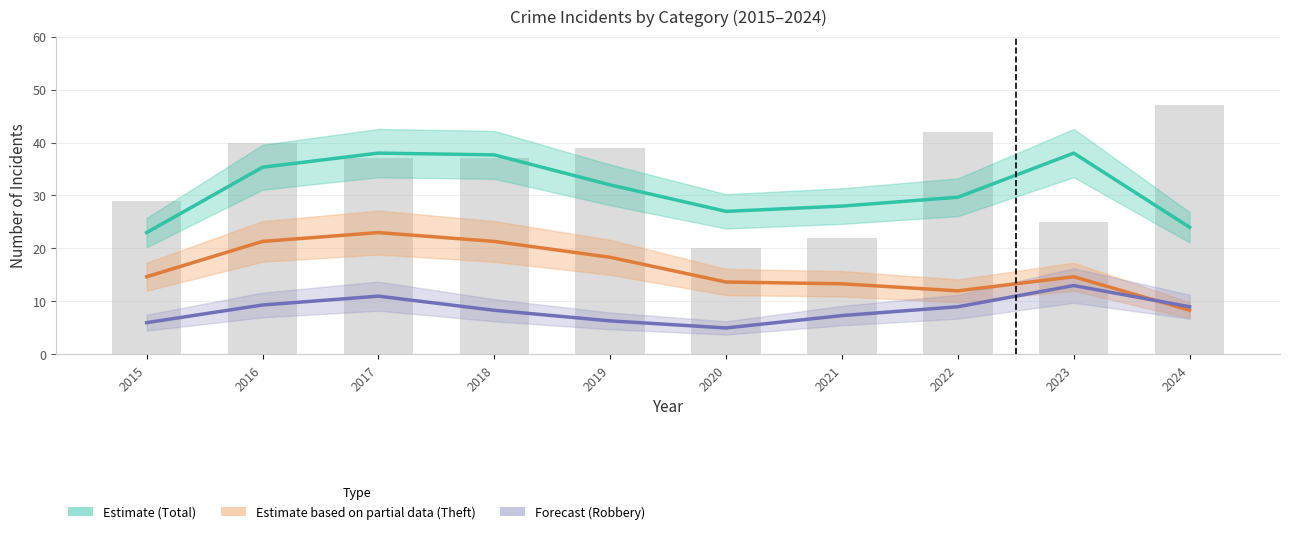

Rank the series by their maximum value, from lowest to highest.

Robbery (Forecast), Theft (Partial), Total (Estimate)